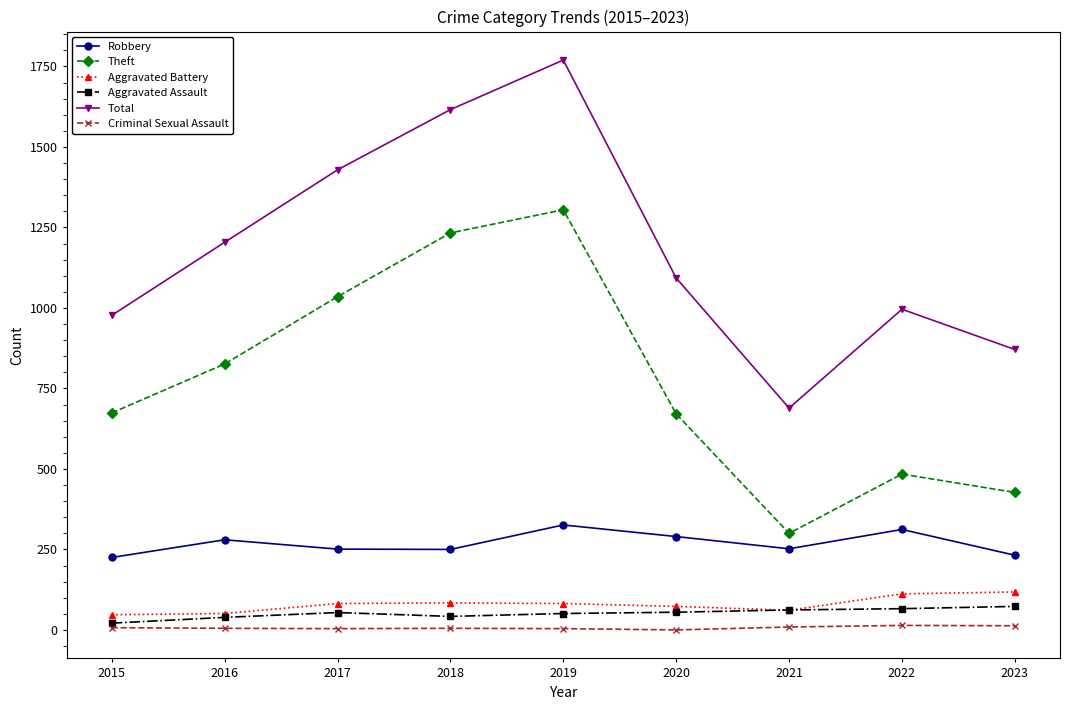

The value of Aggravated Battery at 2018 is 84. True or false?

True